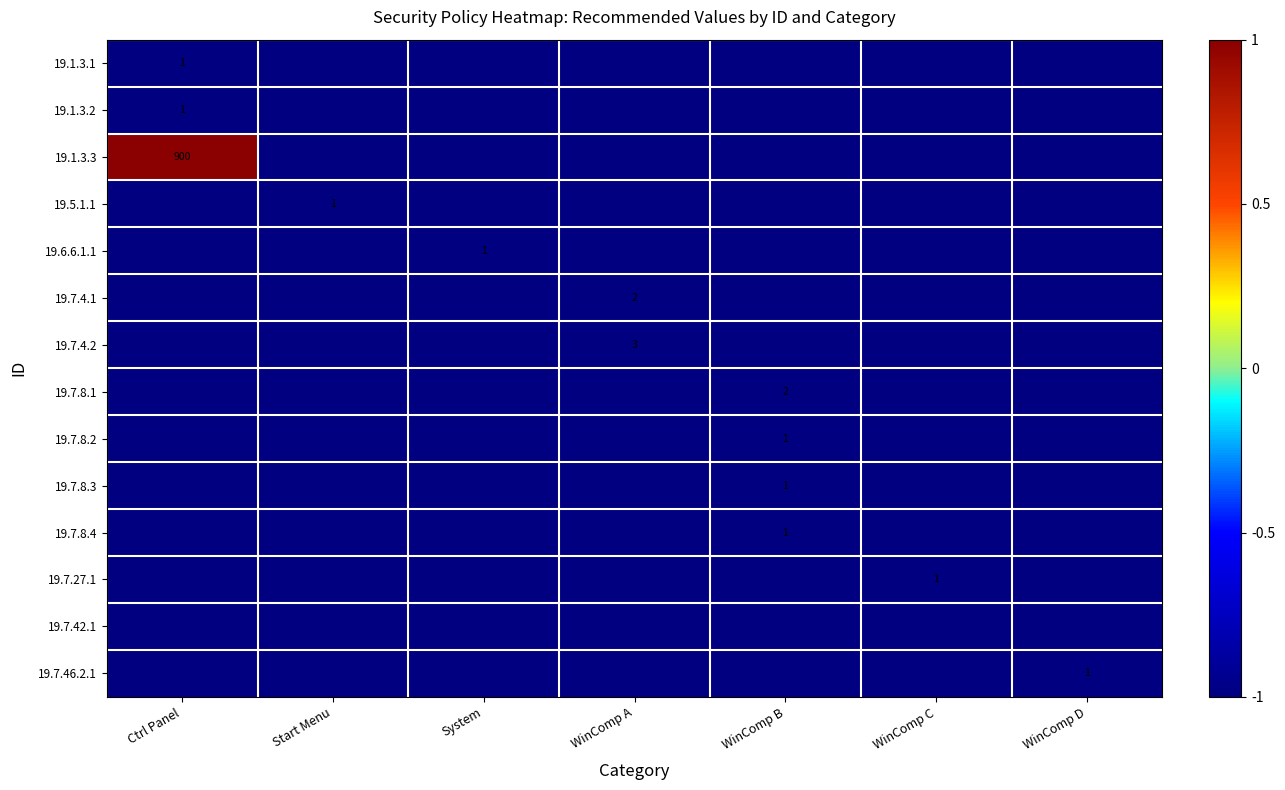

The 19.7.8.1 series shows 2 at WinComp B. True or false?

True